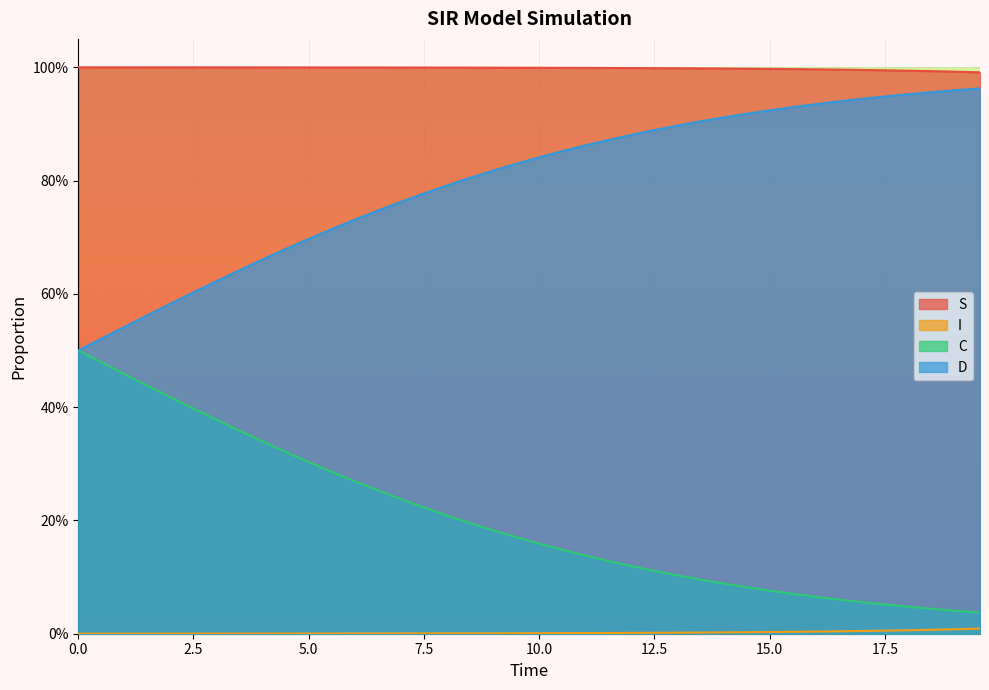

What is the value of the D point at the 29th from the left?

0.9